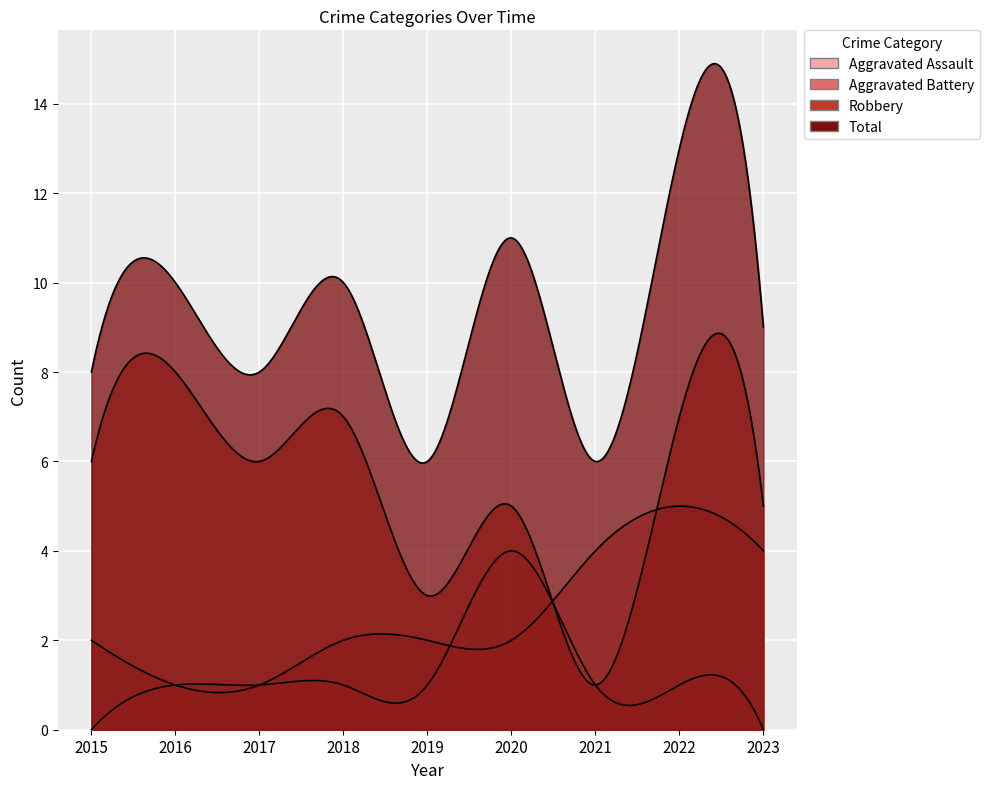

What is the value of the Aggravated Assault point at the 7th from the left?

1